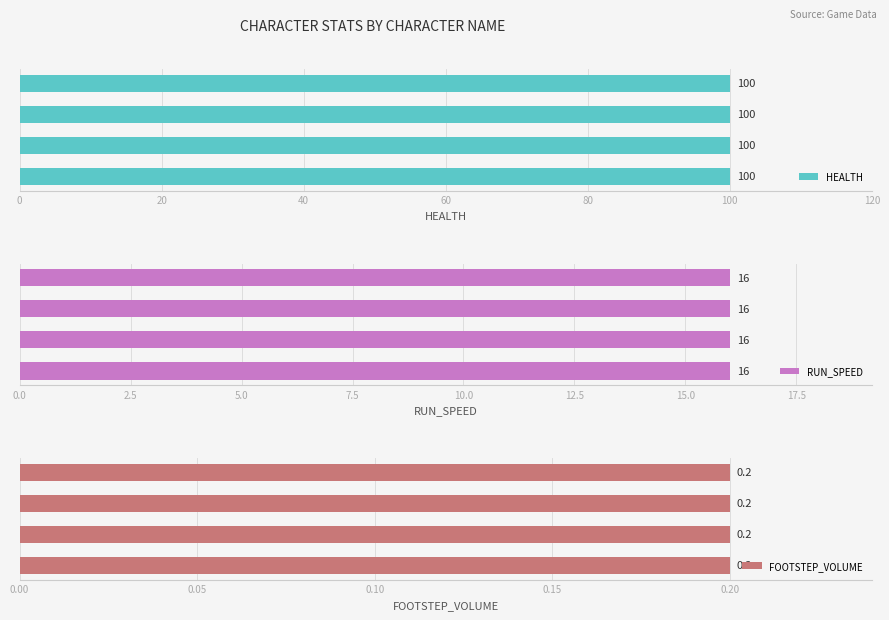

What is the maximum value for HEALTH?

100.0